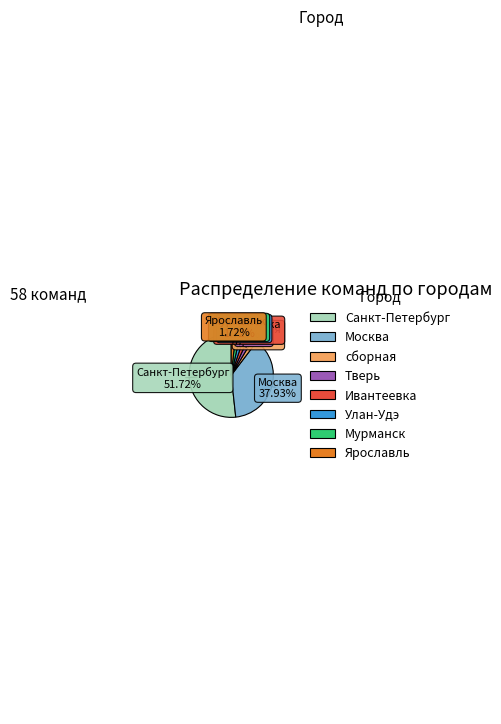

Does any single category account for the majority?

Yes